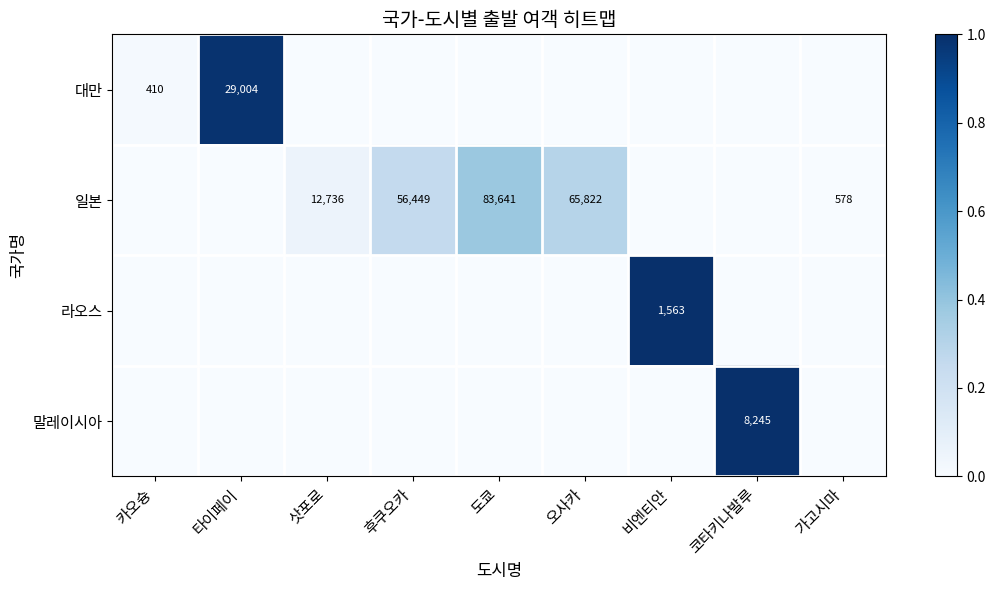

The value of 대만 at 타이페이 is 29004. True or false?

True